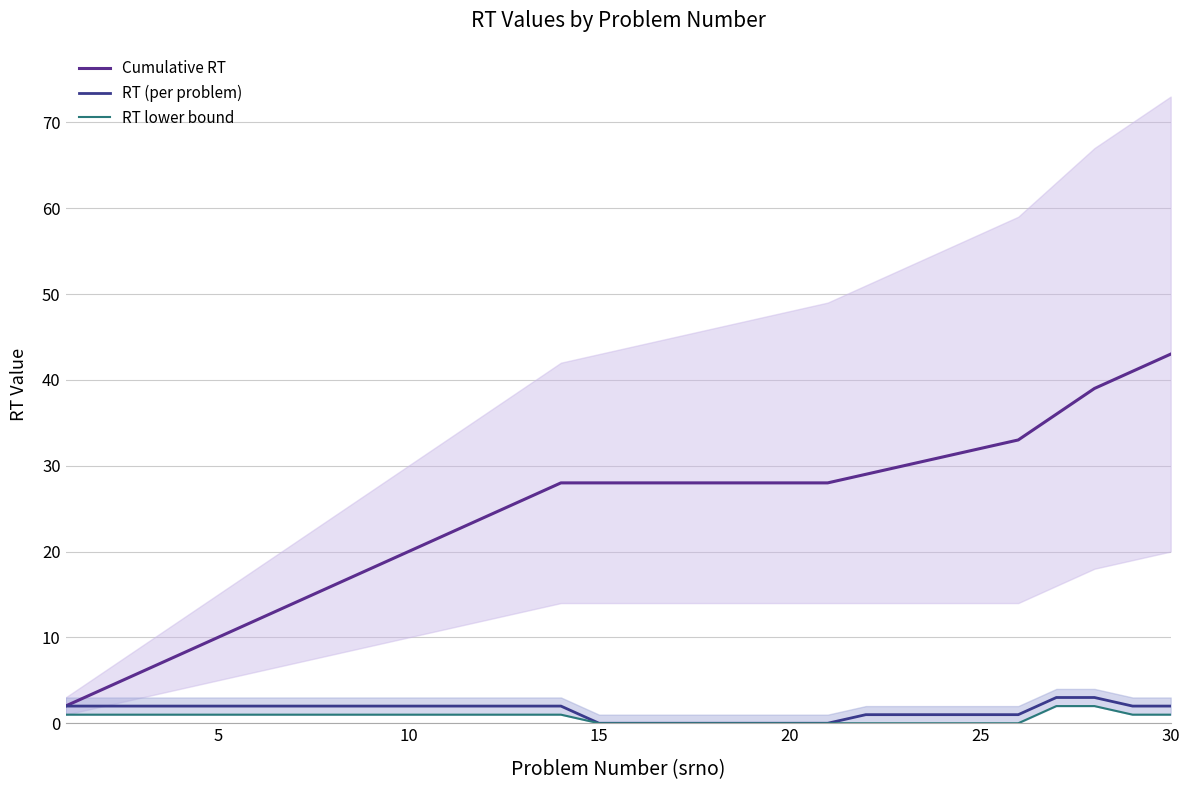

How many data points in Cumulative RT are less than 28?

13